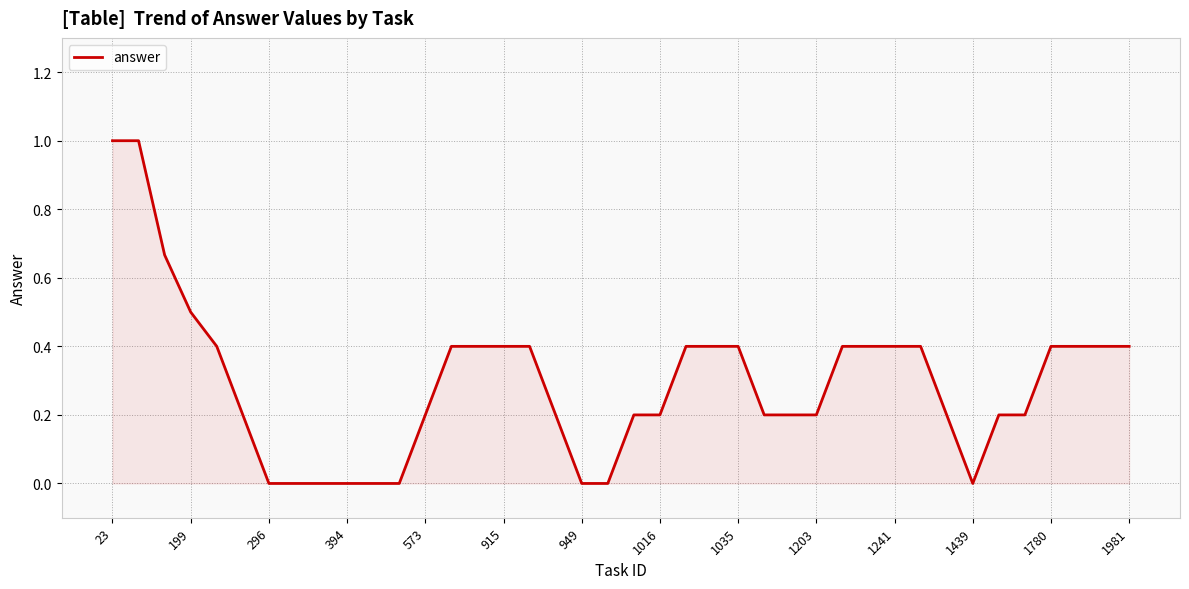

What is the difference between the maximum and minimum values?

1.0